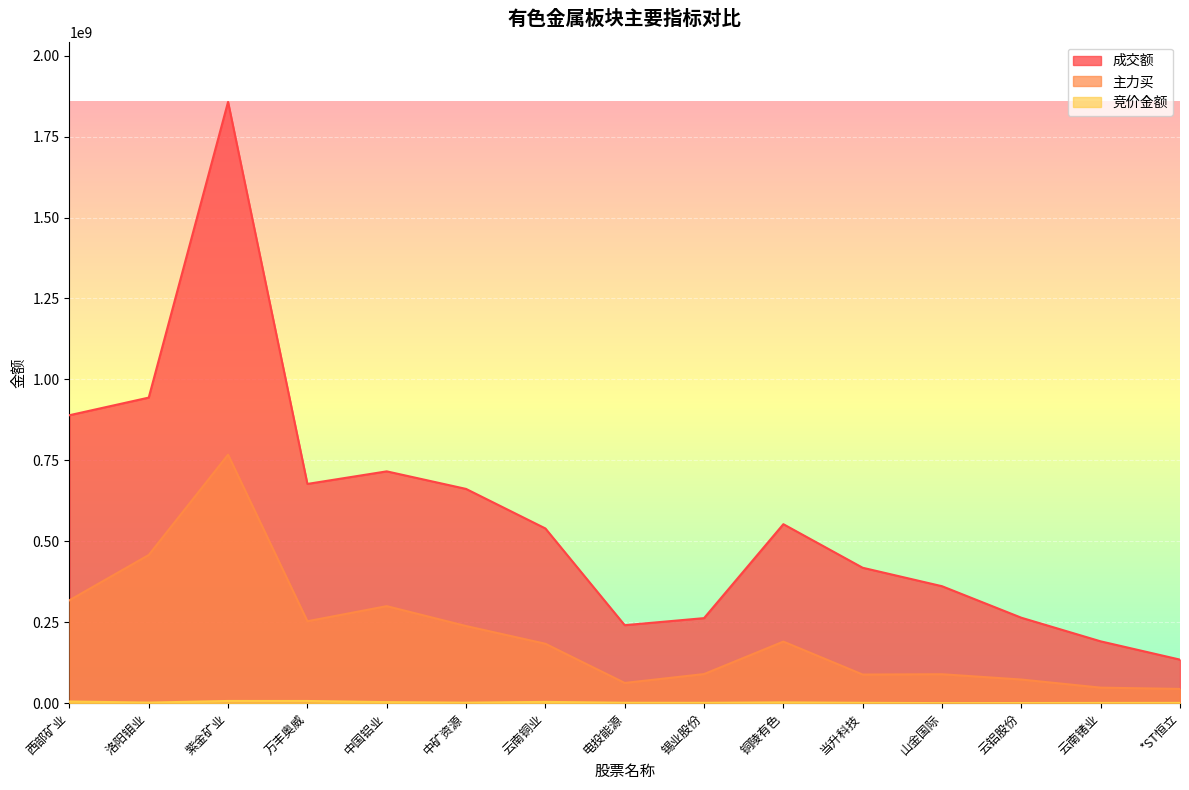

At which label does 成交额 first exceed 539713465?

西部矿业